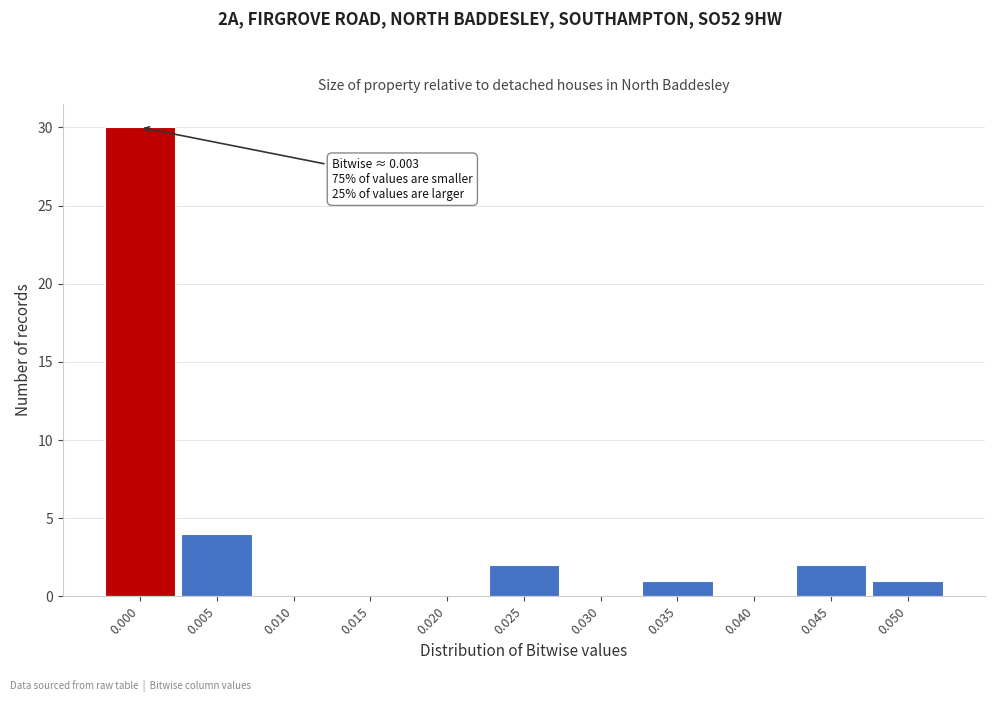

Reading left to right, extract all data points from this chart.

0.000=30	0.005=4	0.010=0	0.015=0	0.020=0	0.025=2	0.030=0	0.035=1	0.040=0	0.045=2	0.050=1